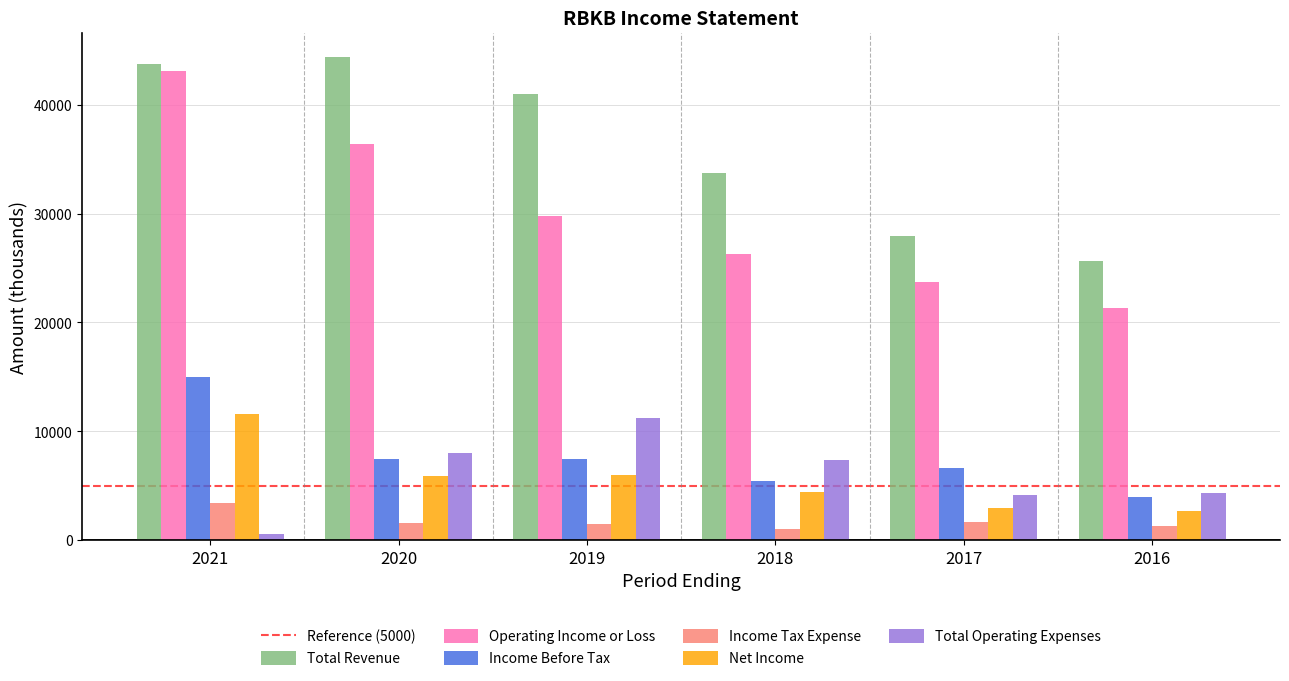

The value of Income Before Tax at 2018 is 5400. True or false?

True